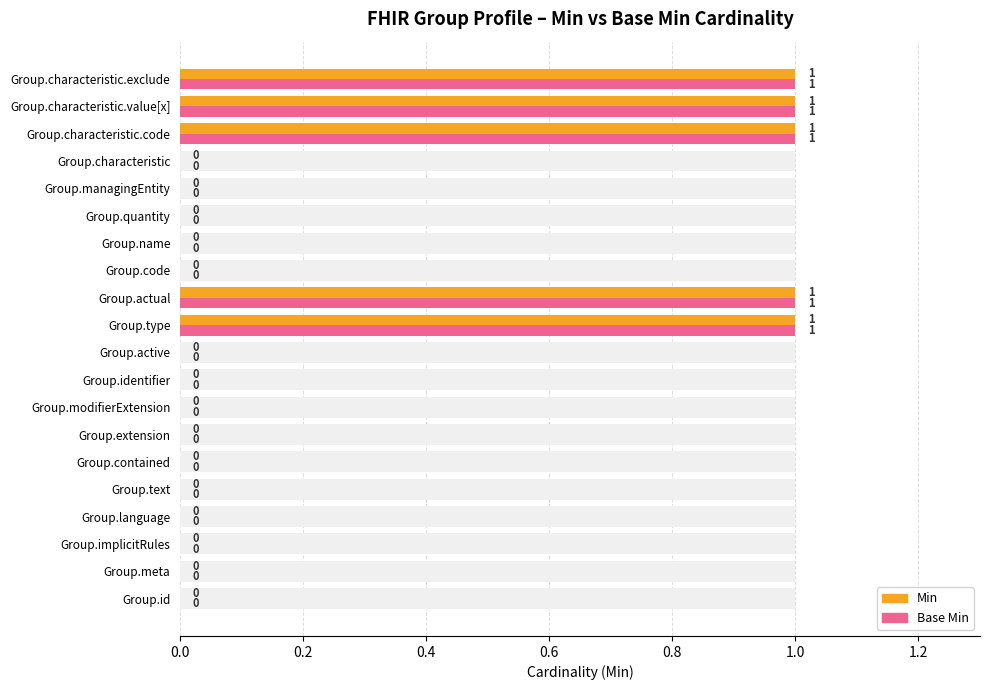

Rank the series by their maximum value, from highest to lowest.

Min, Base Min